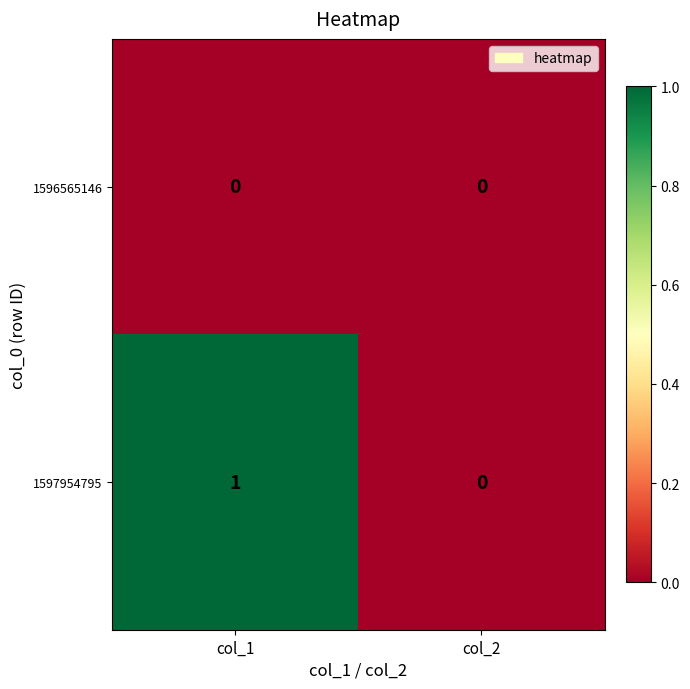

Between col_1 and col_2, which series saw the biggest shift?

1597954795